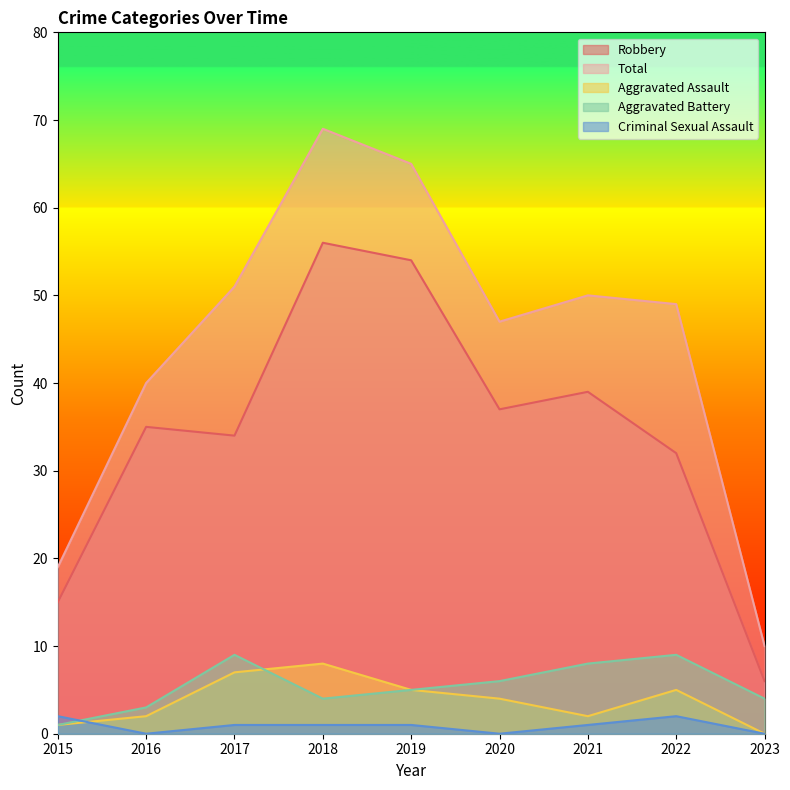

What are all the series names shown in the legend?

Robbery, Total, Aggravated Assault, Aggravated Battery, Criminal Sexual Assault